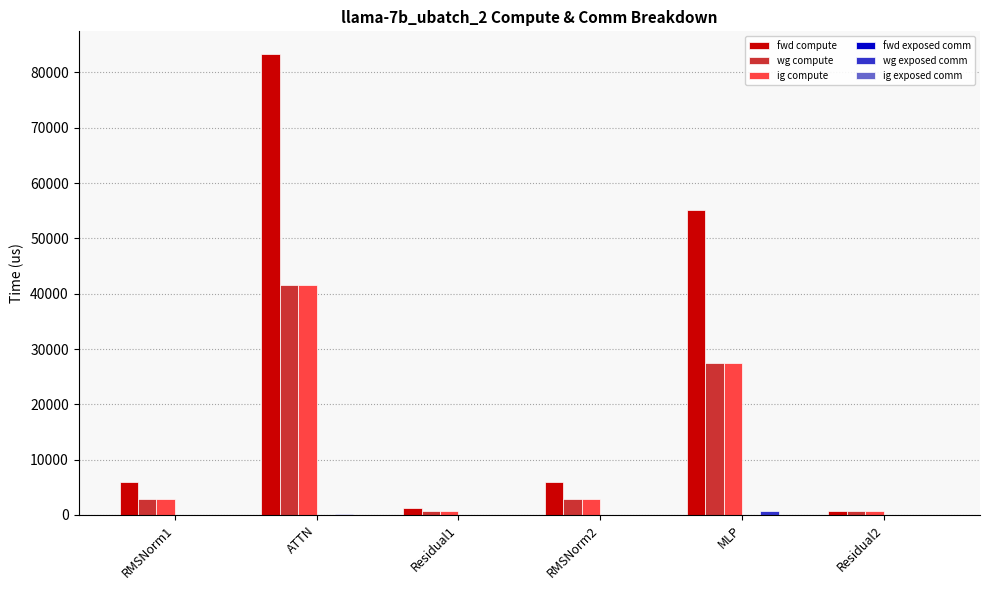

Does the chart contain stacked bars?

No